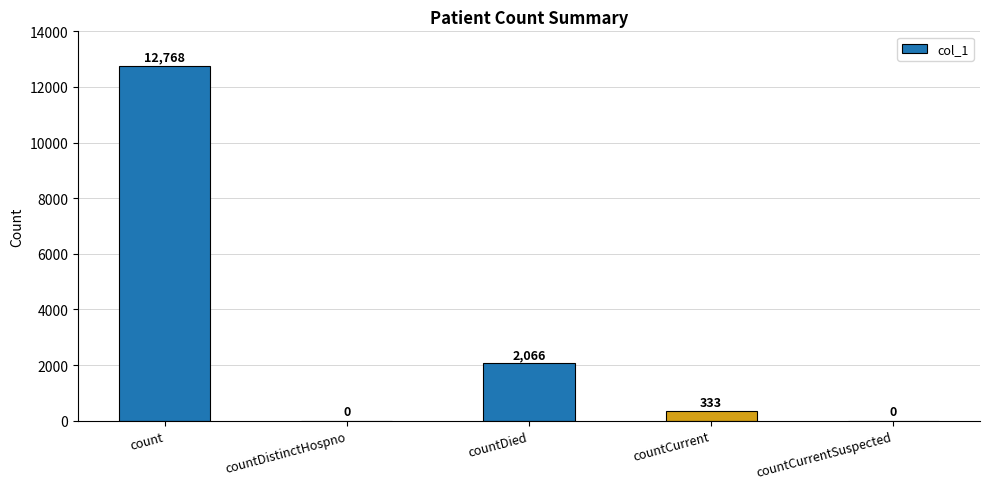

At which label is the value closest to 6384?

countDied